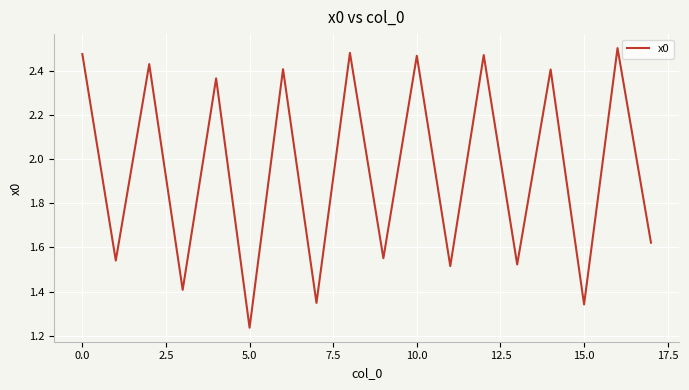

What is the greatest value displayed?

2.5